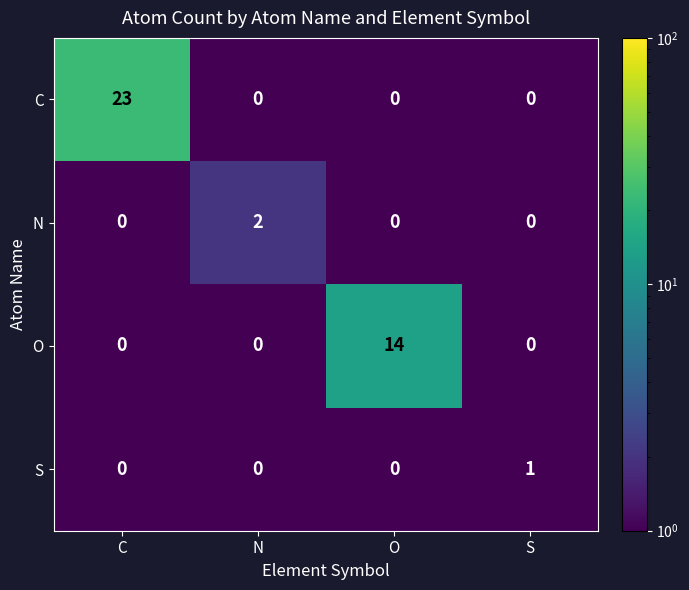

Which series has the largest total across all categories?

C